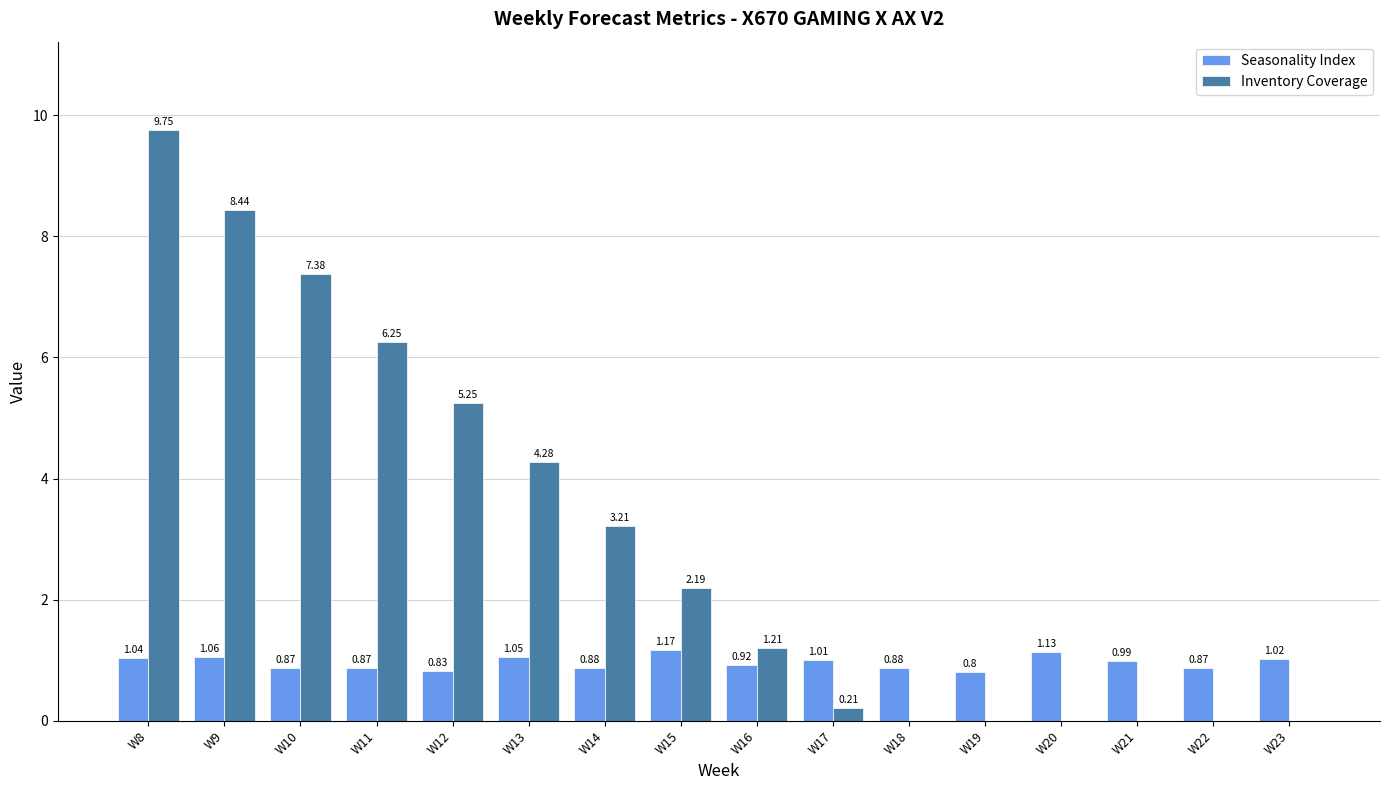

Between W14 and W20, which series saw the biggest shift?

Inventory Coverage